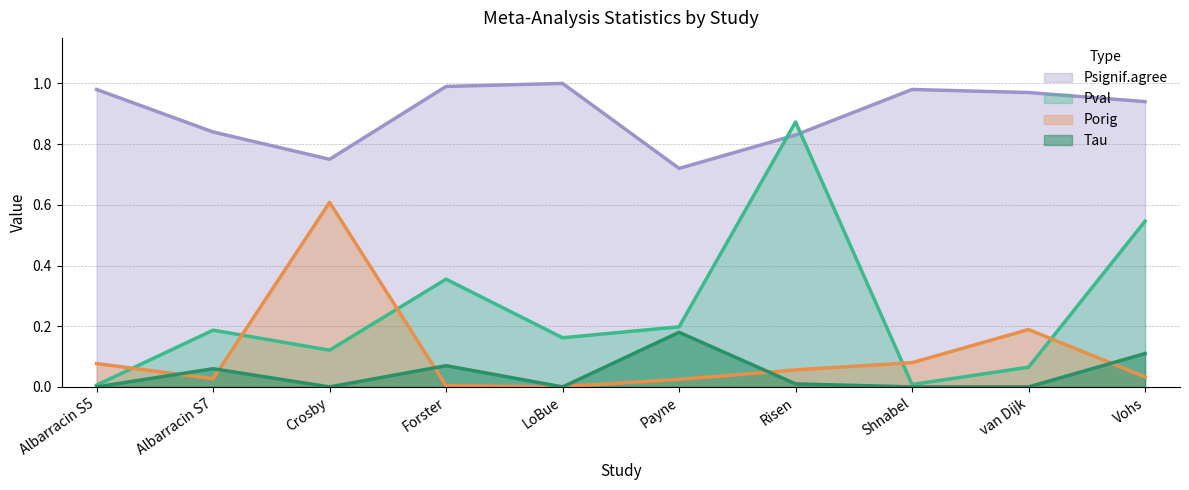

What is the label of the 6th point from the right?

LoBue